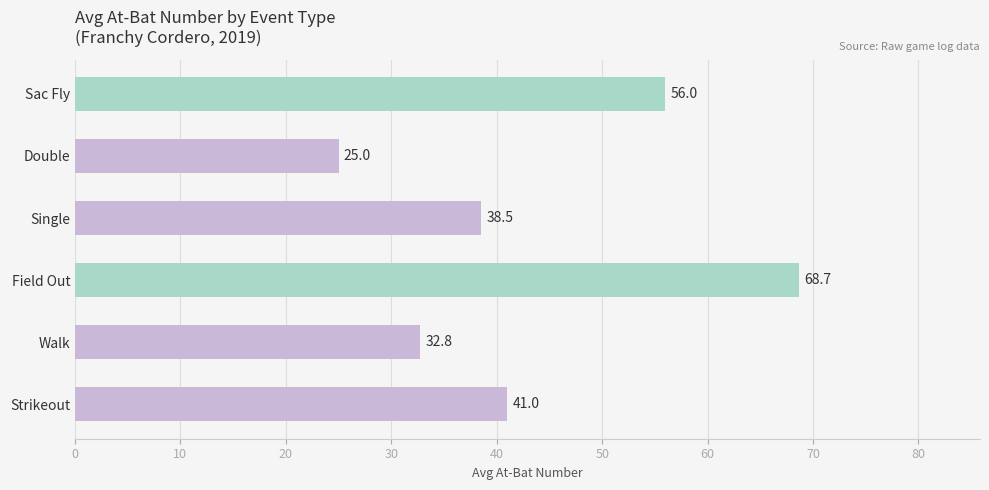

What is the difference between the maximum and second lowest values?

35.9